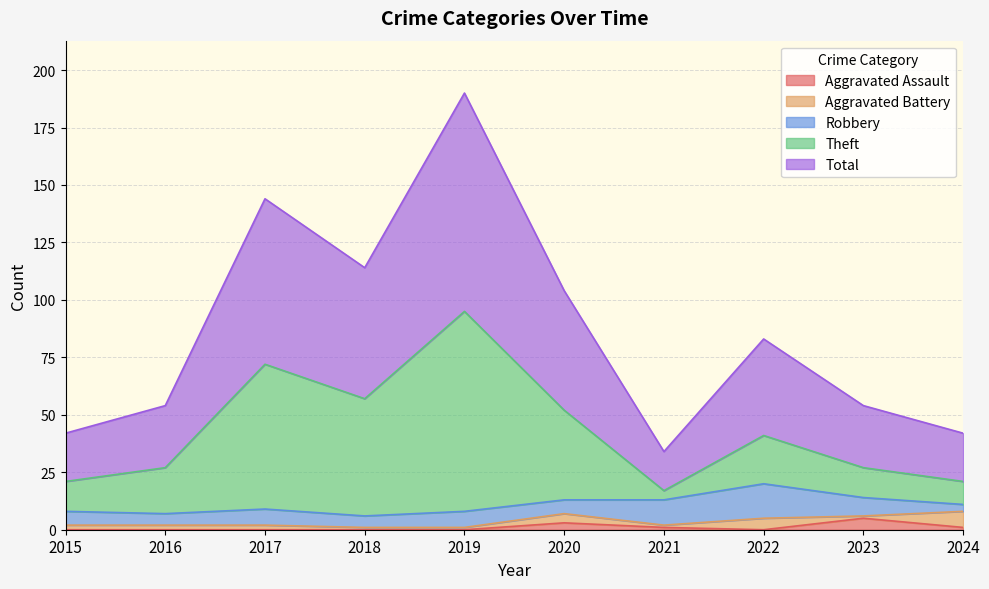

What is the highest value of the Aggravated Assault series?

5